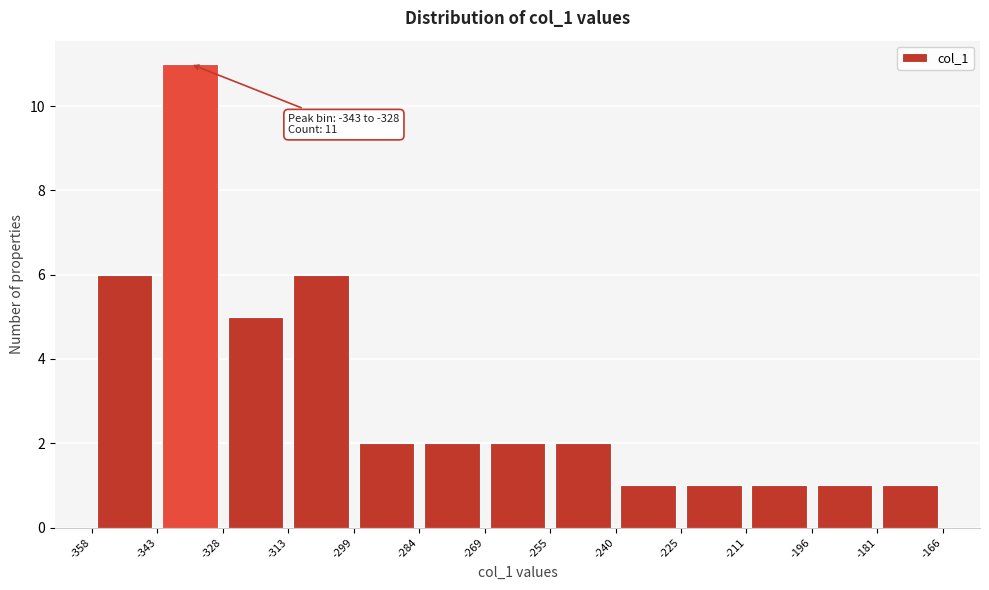

Which range on the x-axis has the tallest bar?

-343 to -328